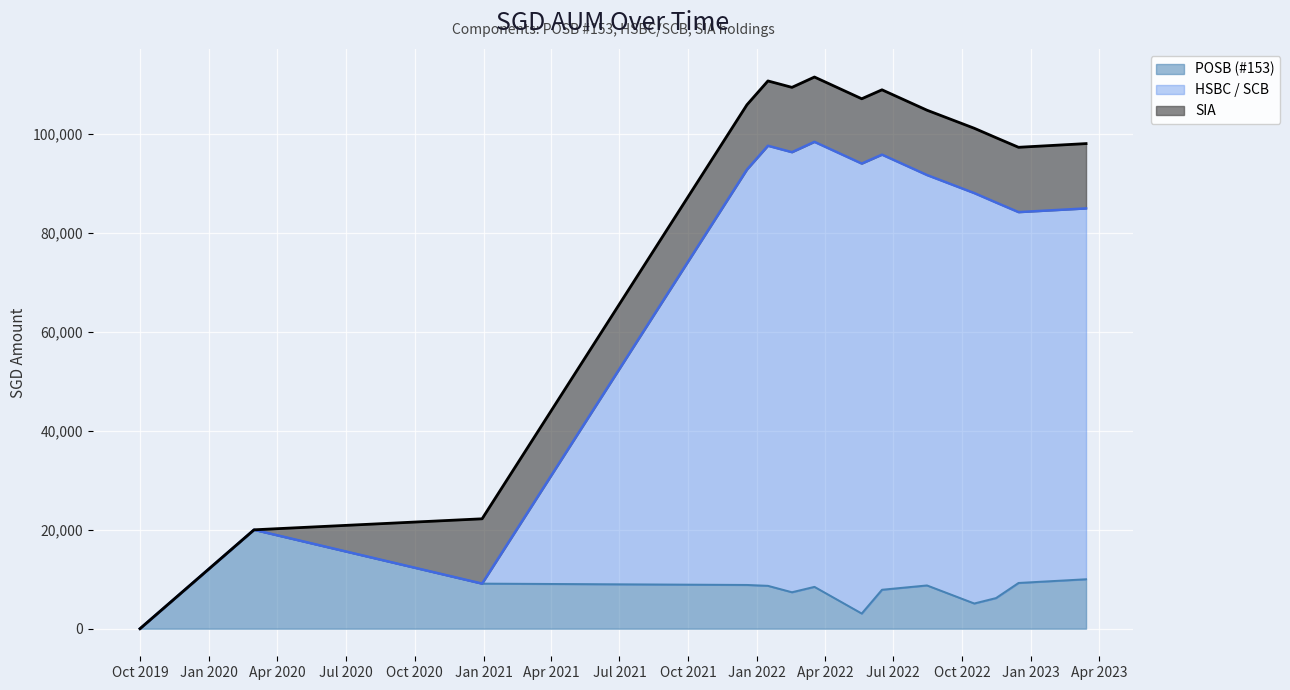

What is the sum of all HSBC / SCB values?

1039711